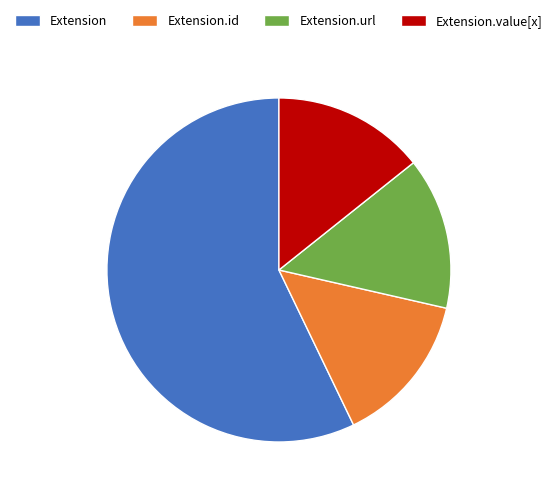

True or false: Extension.url accounts for 1% of the total.

False